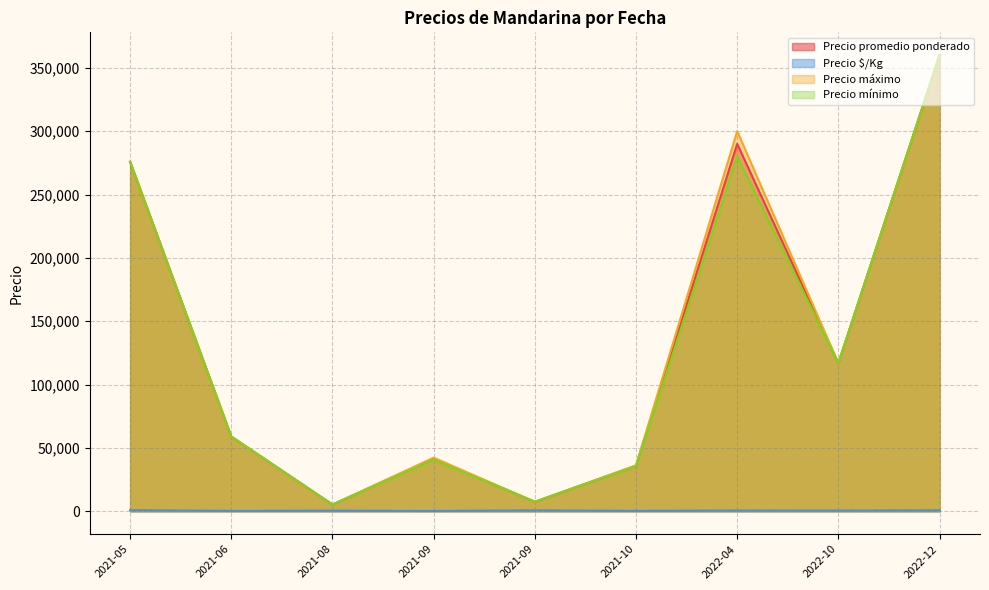

What is the average value of the Precio $/Kg series?

587.2